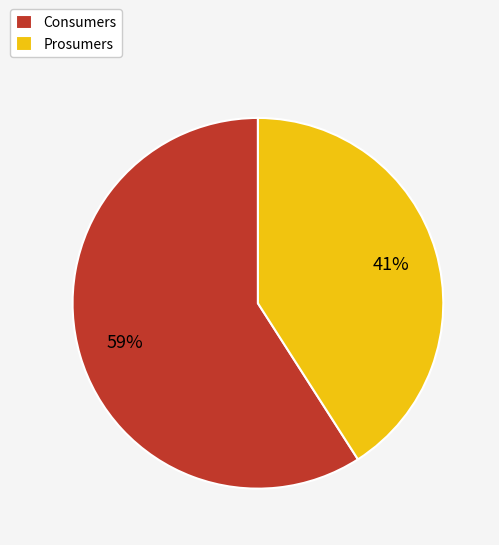

To the nearest percent, what is the difference between the largest and smallest slice percentages?

18%